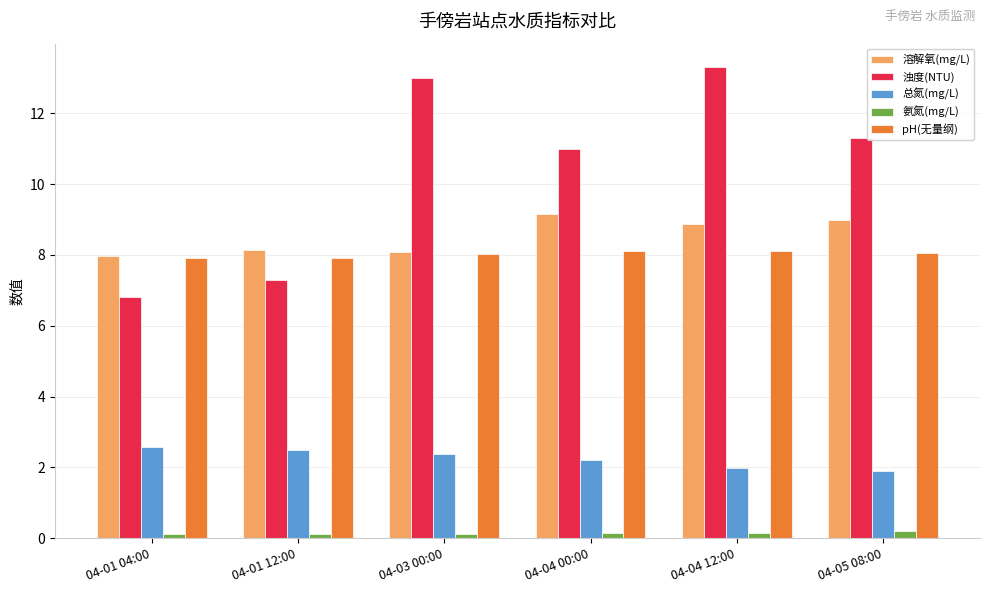

Rank the series by their maximum value, from highest to lowest.

浊度(NTU), 溶解氧(mg/L), pH(无量纲), 总氮(mg/L), 氨氮(mg/L)